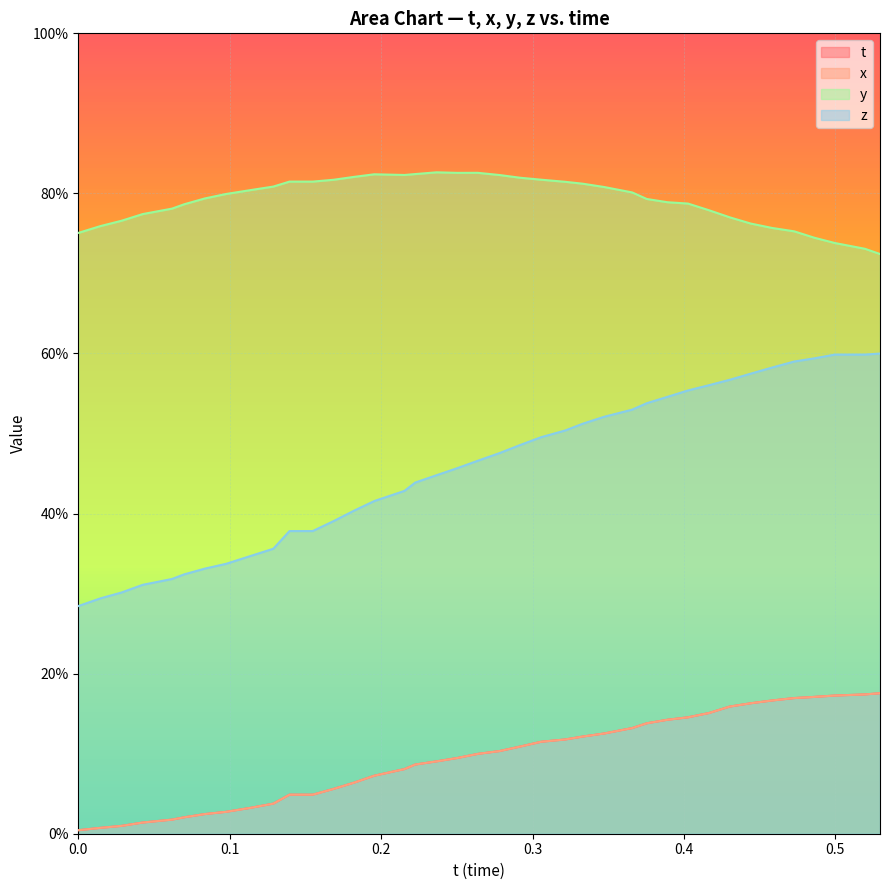

What is the value of the z point at the 31st from the left?

0.6